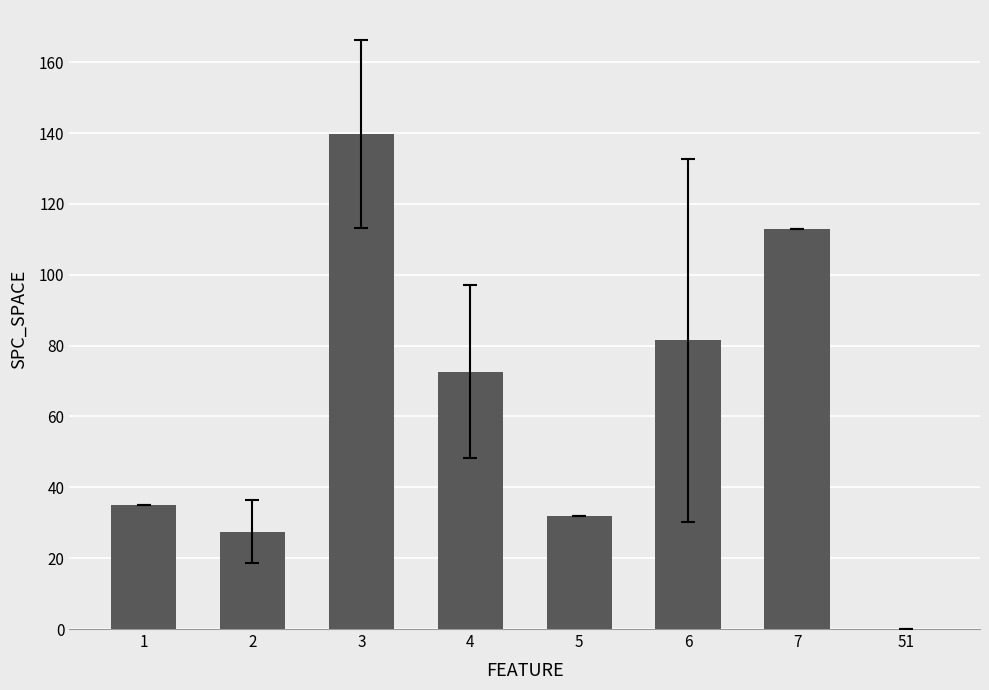

What is the greatest value displayed?

139.8